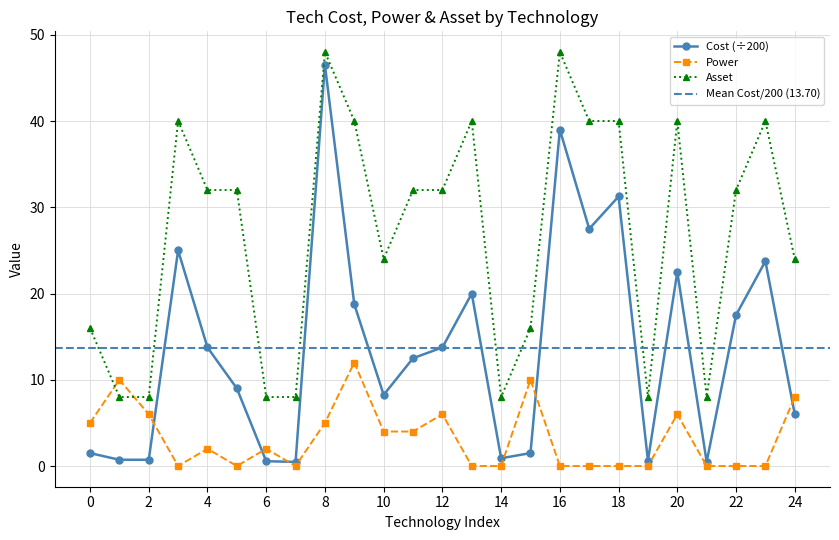

How many values in the Asset series exceed 32?

9